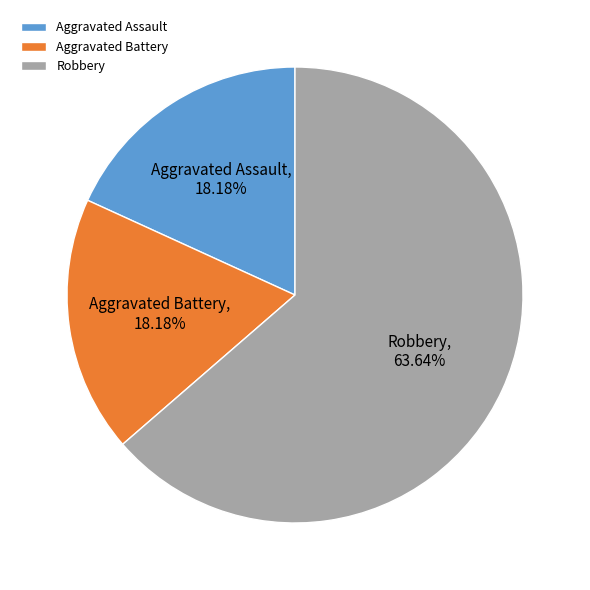

What is the ratio of the value at Robbery, 63.64% to the value at Aggravated Assault, 18.18%?

3.5